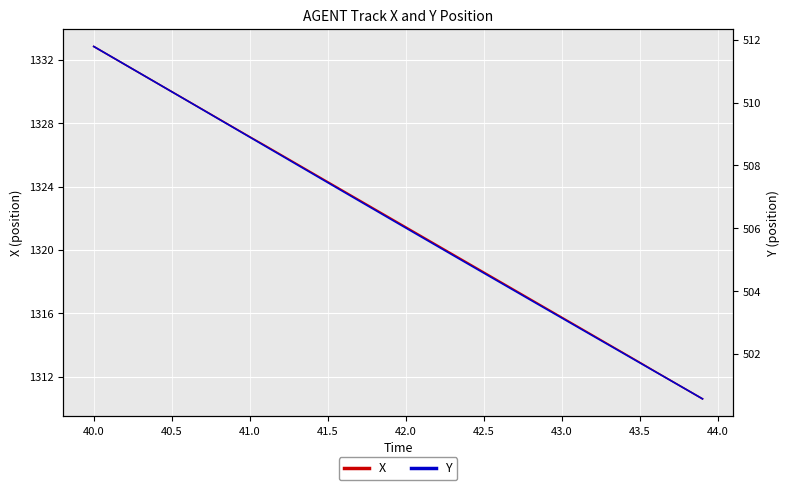

True or false: X has a value of 527.7 at 43.5.

False